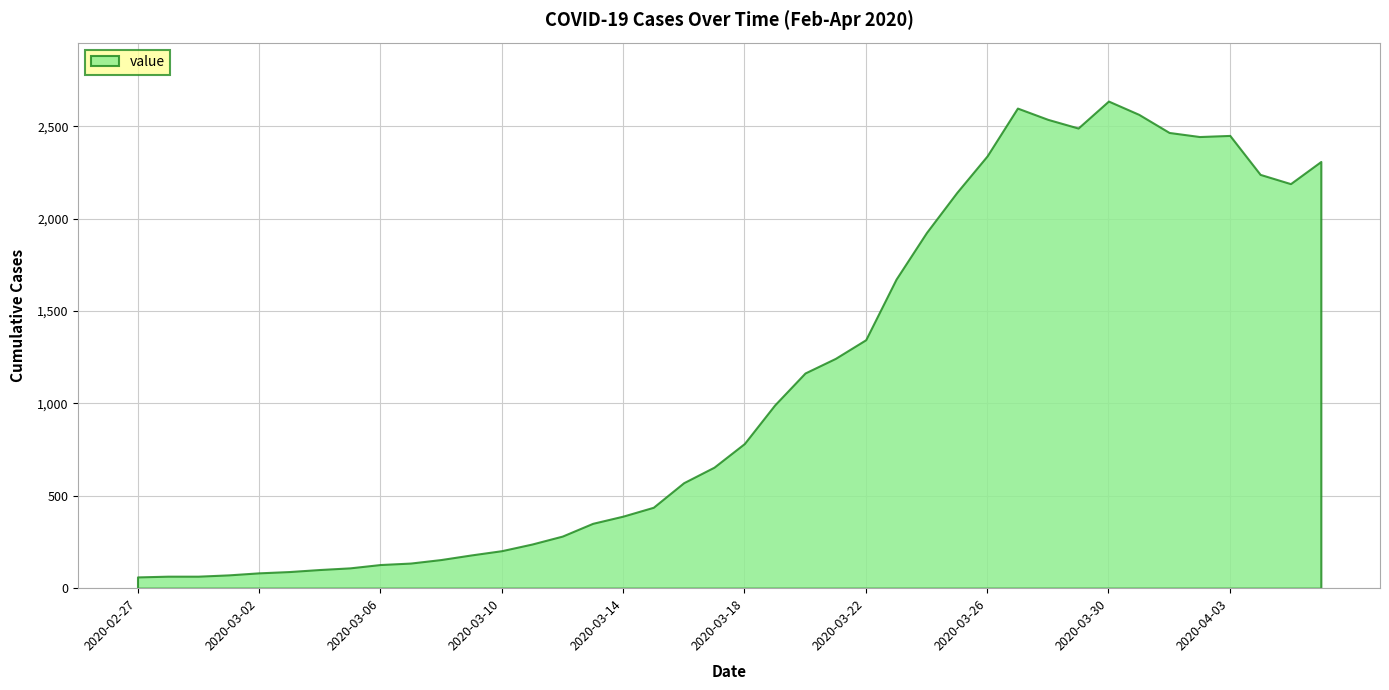

List the labels in order of value, largest first.

2020-03-30, 2020-03-27, 2020-03-31, 2020-03-28, 2020-03-29, 2020-04-01, 2020-04-03, 2020-04-02, 2020-03-26, 2020-04-06, 2020-04-04, 2020-04-05, 2020-03-25, 2020-03-24, 2020-03-23, 2020-03-22, 2020-03-21, 2020-03-20, 2020-03-19, 2020-03-18, 2020-03-17, 2020-03-16, 2020-03-15, 2020-03-14, 2020-03-13, 2020-03-12, 2020-03-11, 2020-03-10, 2020-03-09, 2020-03-08, 2020-03-07, 2020-03-06, 2020-03-05, 2020-03-04, 2020-03-03, 2020-03-02, 2020-03-01, 2020-02-28, 2020-02-29, 2020-02-27